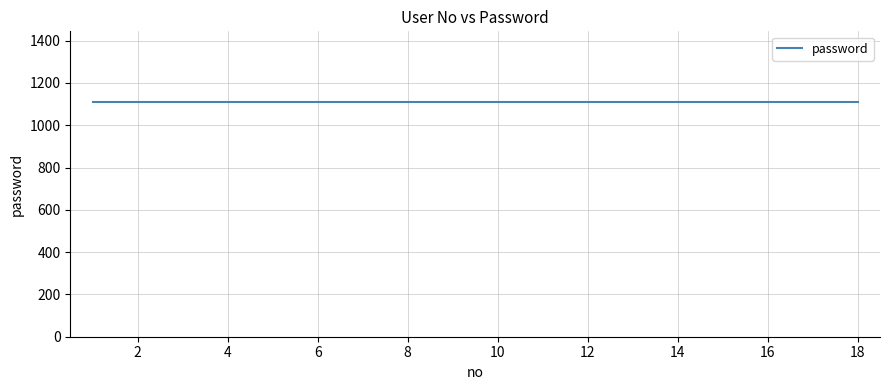

What is the maximum value for user_no?

18